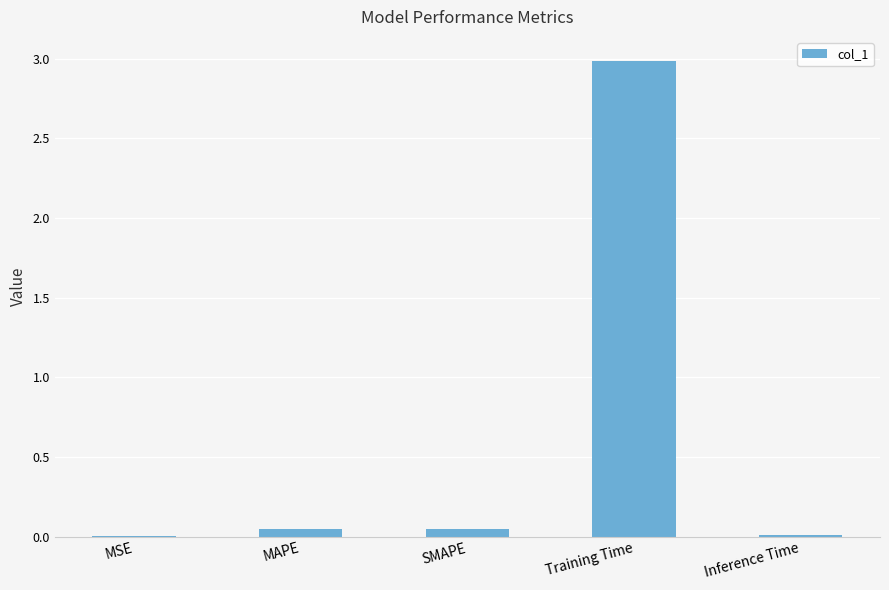

Are the bars horizontal?

No